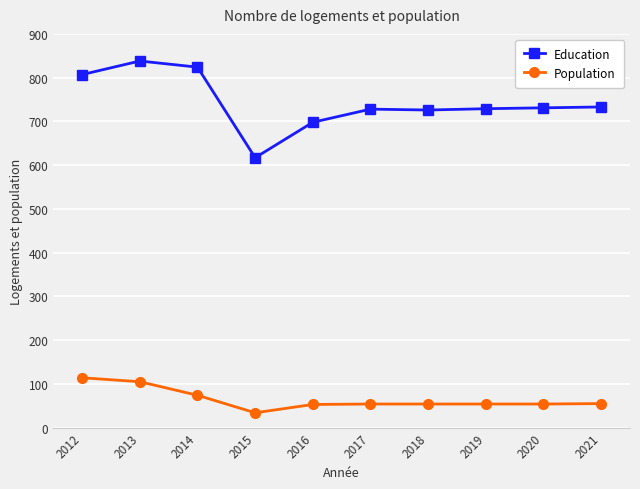

What is the difference between the Education values at 2019 and 2018?

3